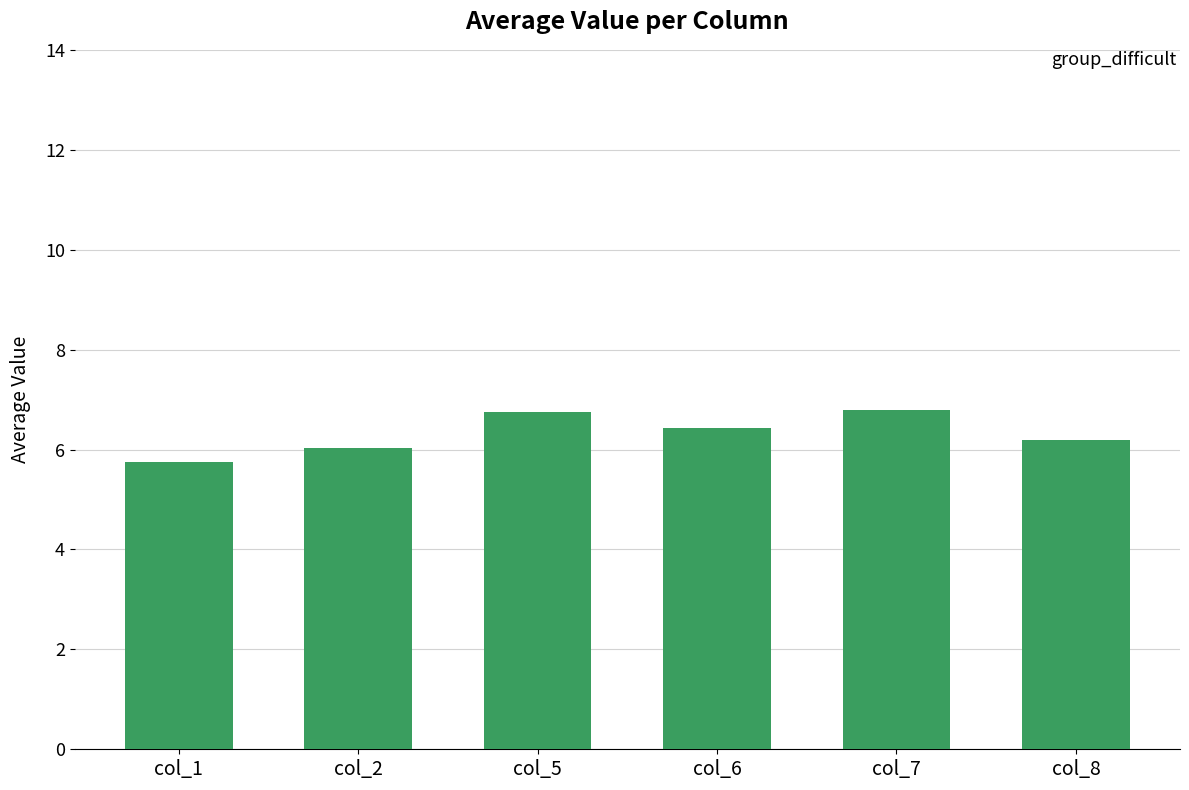

Between col_1 and col_2, which is larger?

col_2